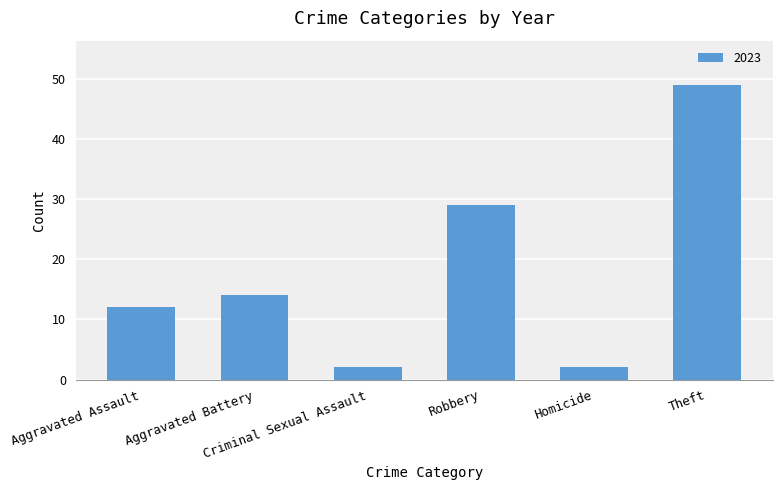

How many data points does each series have?

6